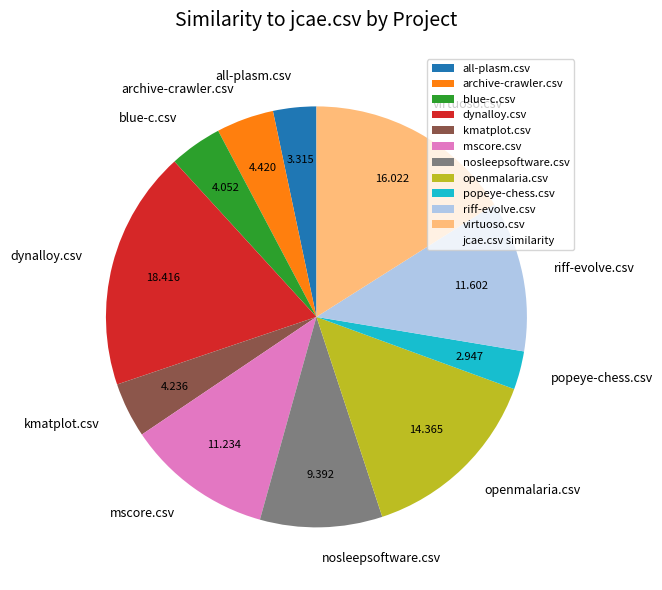

Count the number of slices in the pie.

11